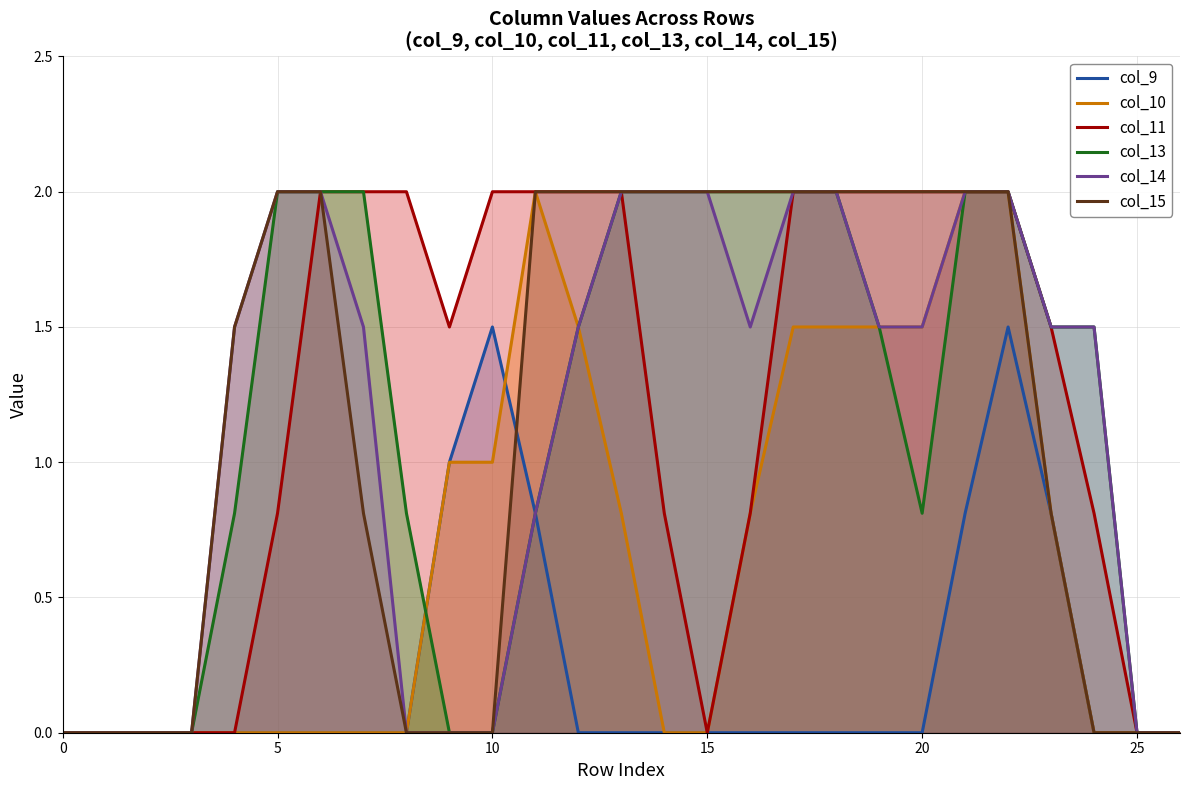

What is the greatest value displayed?

2.0